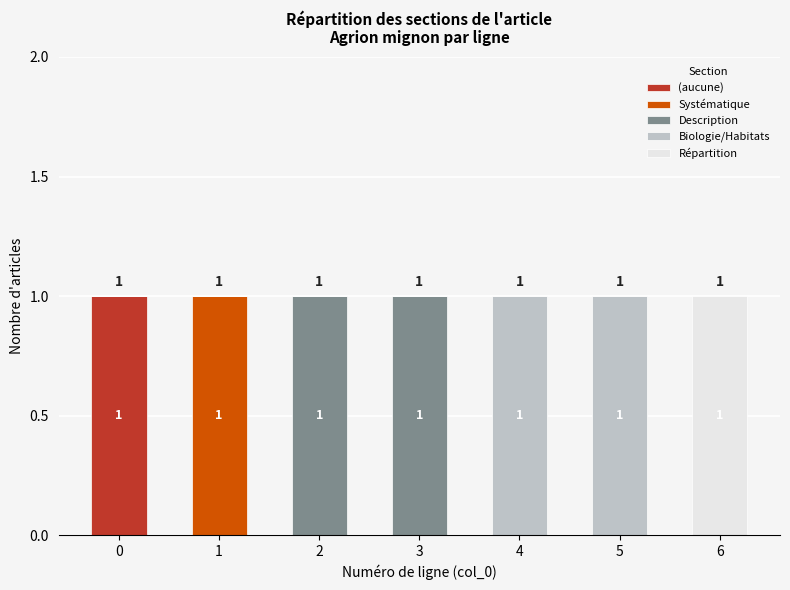

What is the difference between the maximum and minimum values in the Répartition series?

1